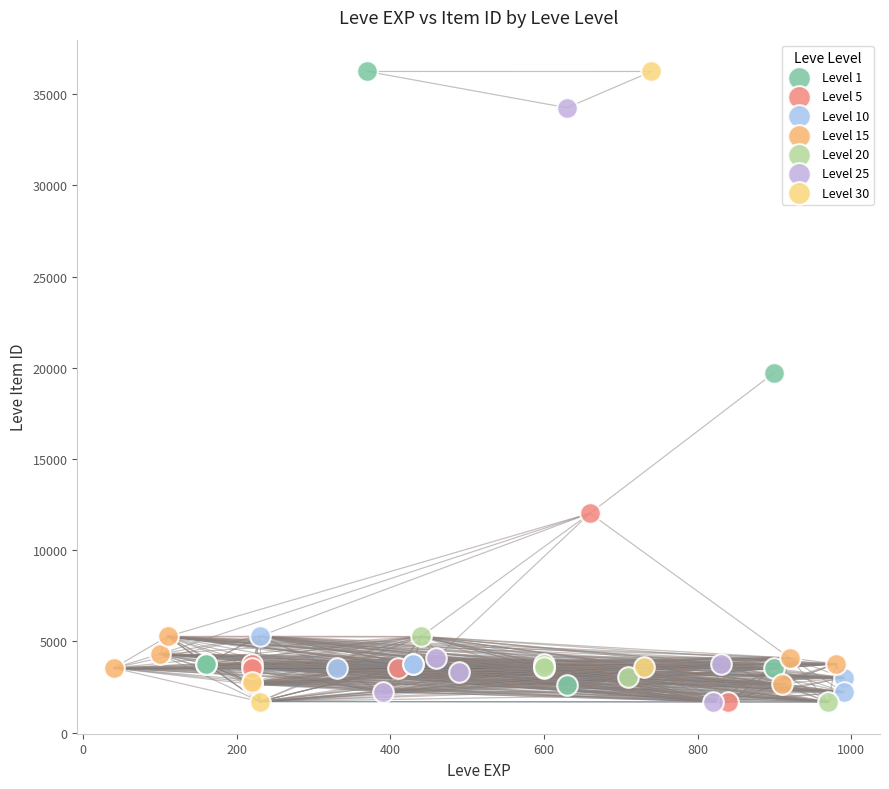

What are all the series names shown in the legend?

Level 1, Level 5, Level 10, Level 15, Level 20, Level 25, Level 30